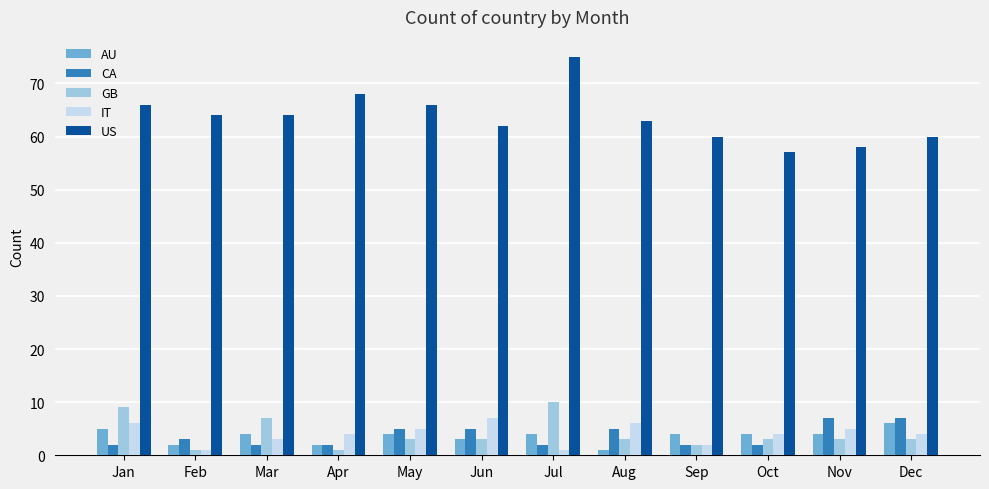

Is the value of IT at Oct greater than the value of AU at Feb?

Yes